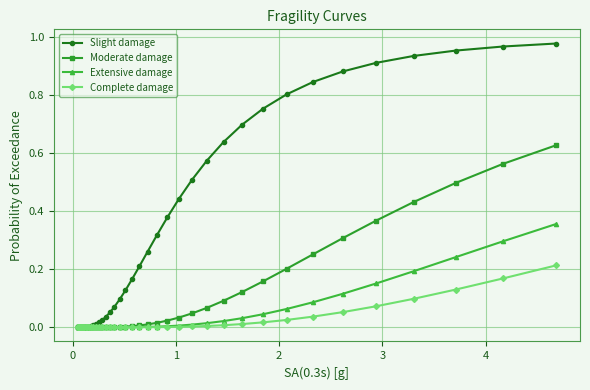

Rank the series by their maximum value, from lowest to highest.

Complete damage, Extensive damage, Moderate damage, Slight damage